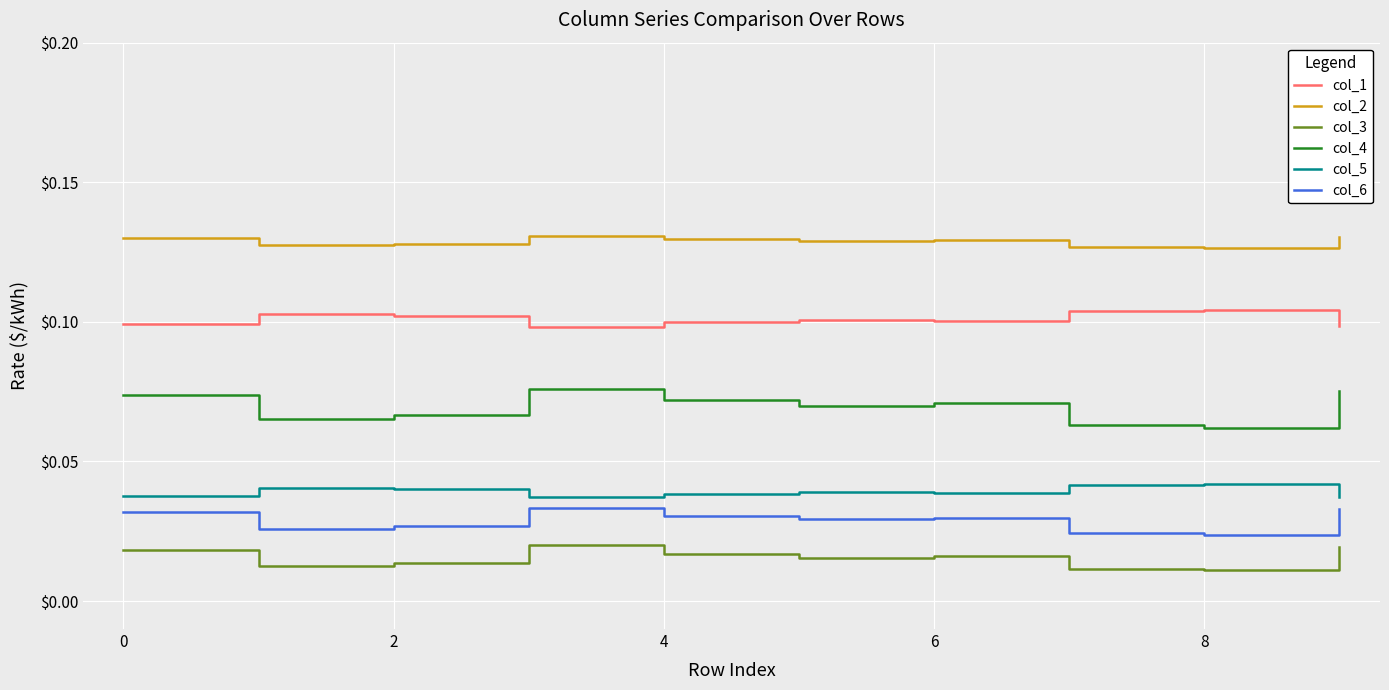

Which series has the largest range (max minus min)?

col_4